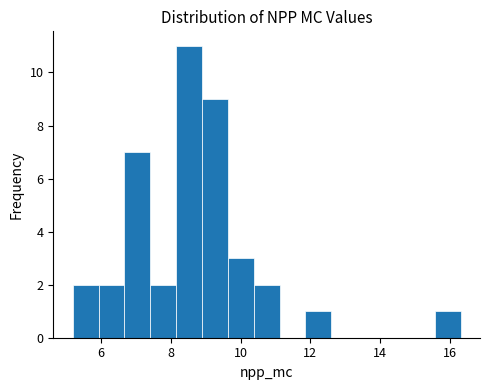

Read against the x-axis, roughly where is the centre of the tallest bar?

8.6